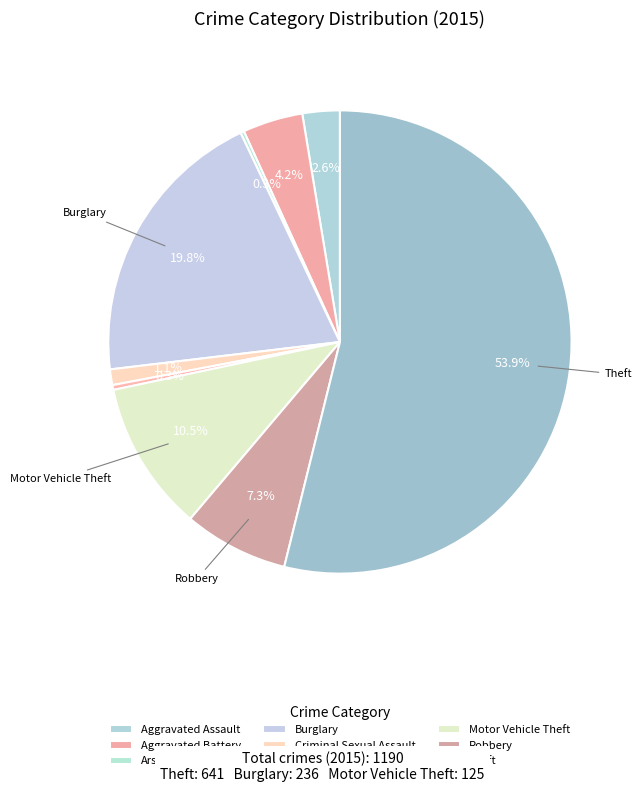

Combined, what portion of the pie is Motor Vehicle Theft and Arson?

10.8%